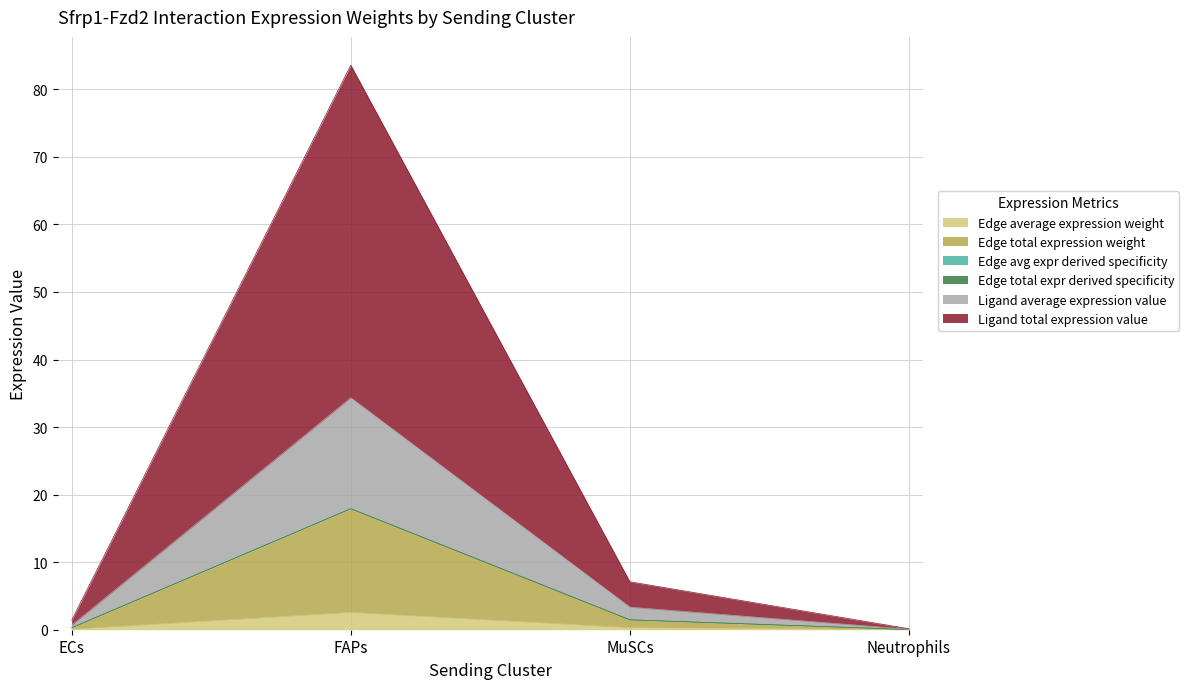

What is the average value of the Edge total expr derived specificity series?

4.9